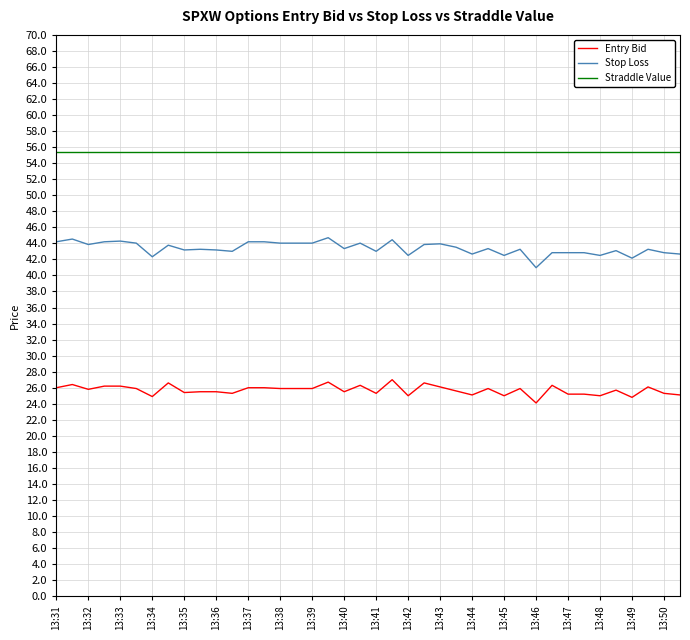

List the series in order of their overall mean, highest first.

Straddle Value, Stop Loss, Entry Bid